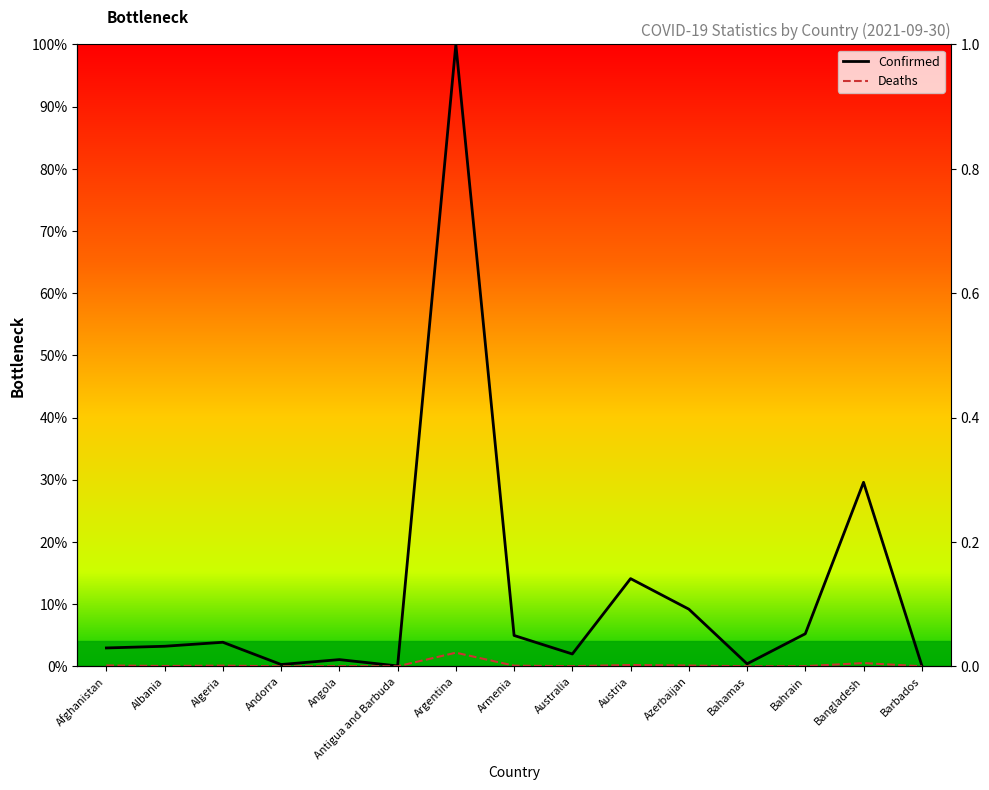

The value of Deaths at Argentina is 2.2. True or false?

True